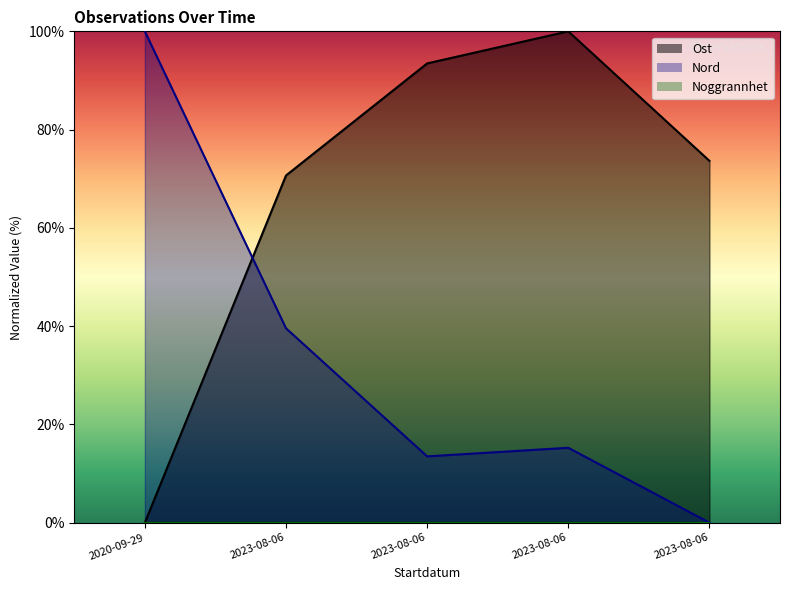

What value does the Ost series have at 2023-08-06?

73.6